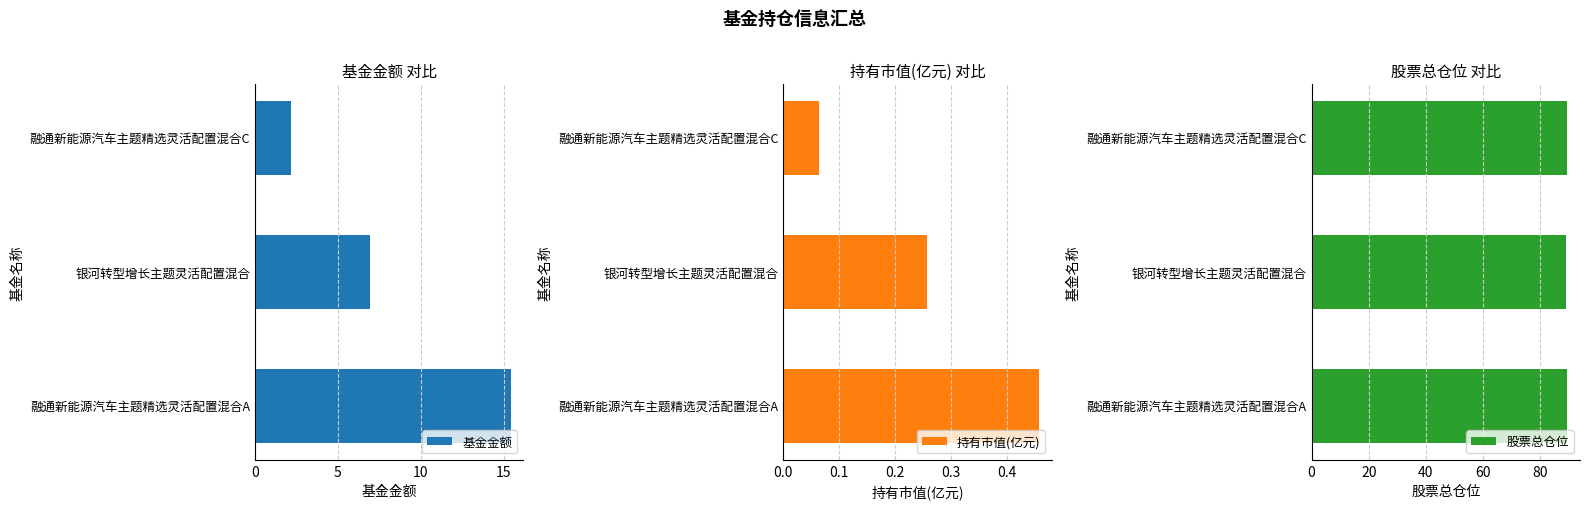

What is the approximate value of 基金金额 at 银河转型增长主题灵活配置混合?

7.0